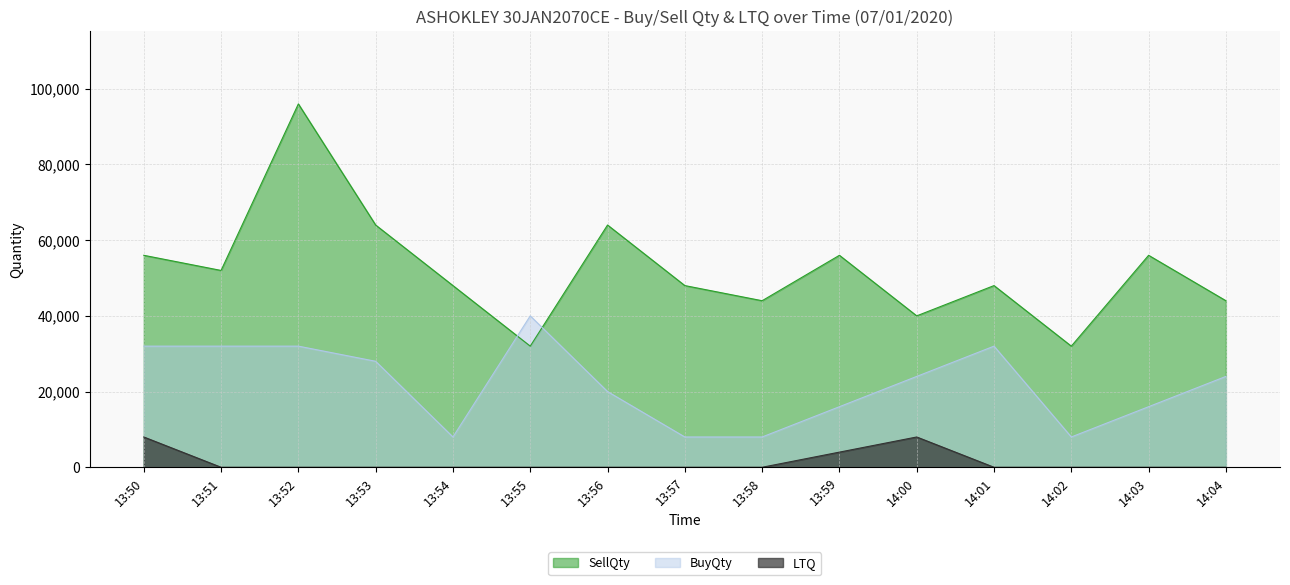

What is the average value of the BuyQty series?

21867